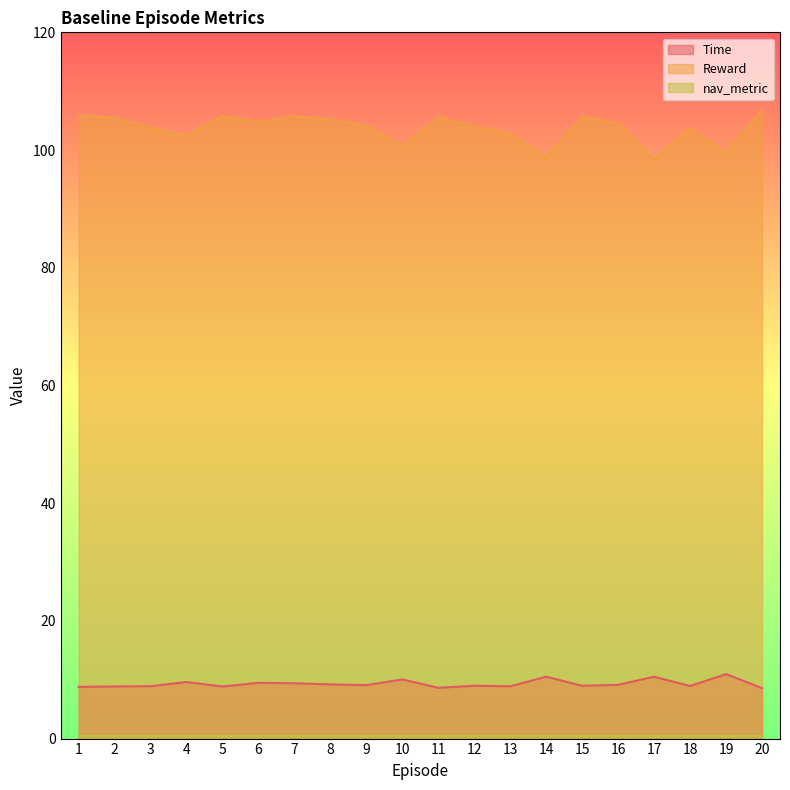

The Time series shows 14.3 at 8. True or false?

False